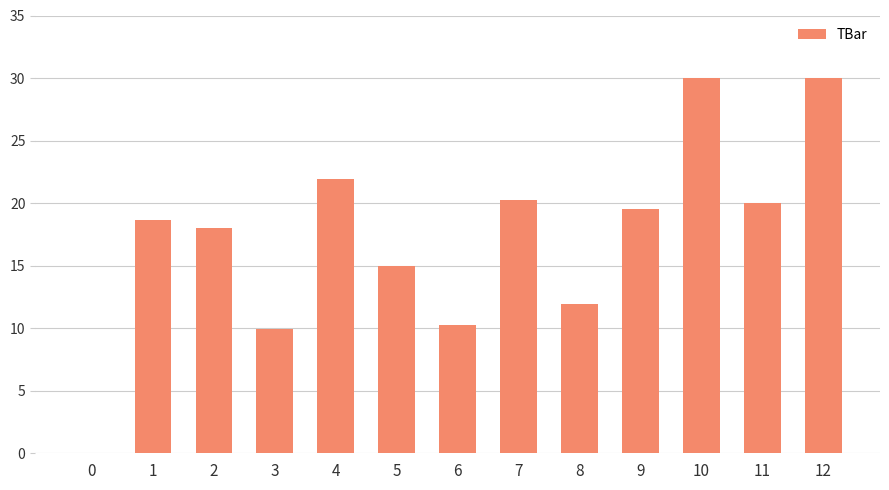

What is the ratio of the value at 2 to the value at 1?

1.0